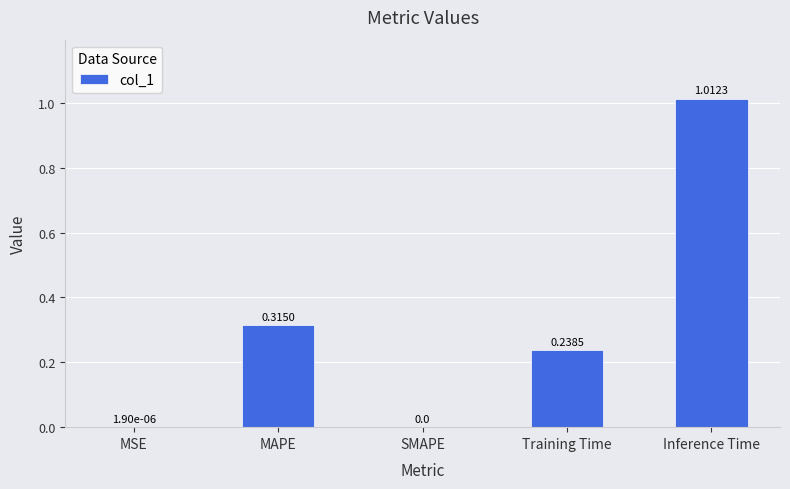

What is the change in value from MAPE to SMAPE?

-0.3